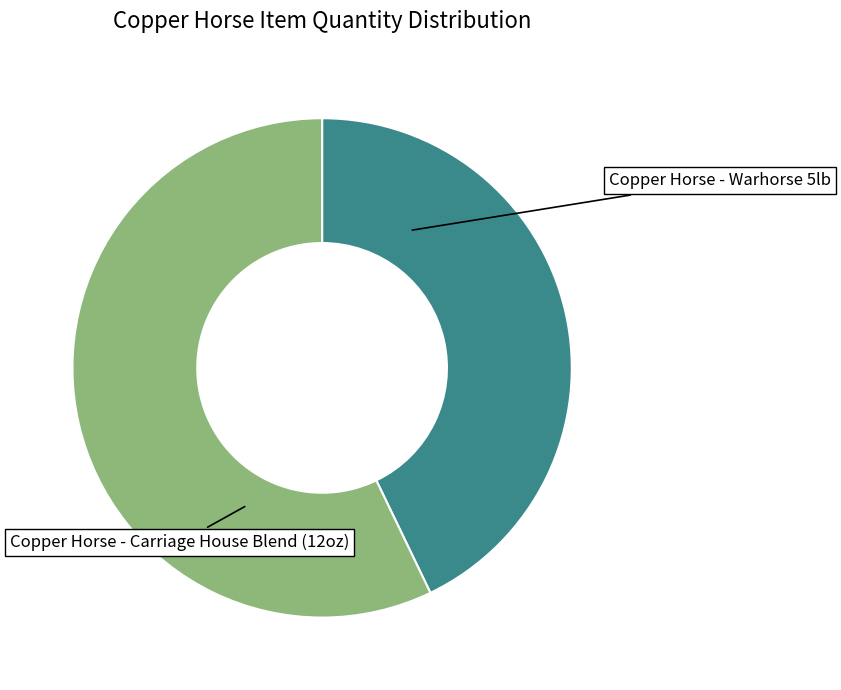

Count the number of slices in the pie.

2